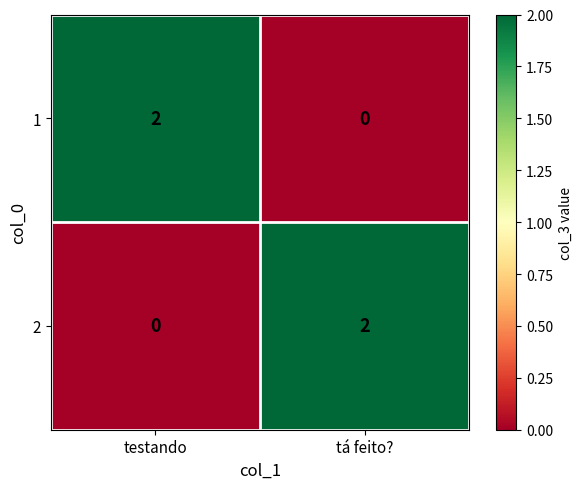

True or false: 2 has a value of 1 at testando.

False